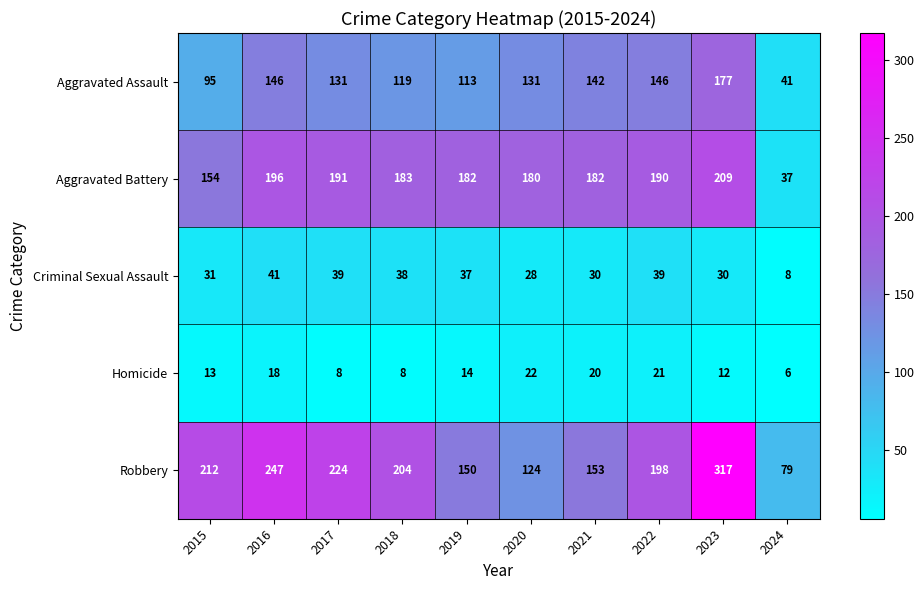

What is the sum of all Criminal Sexual Assault values?

321